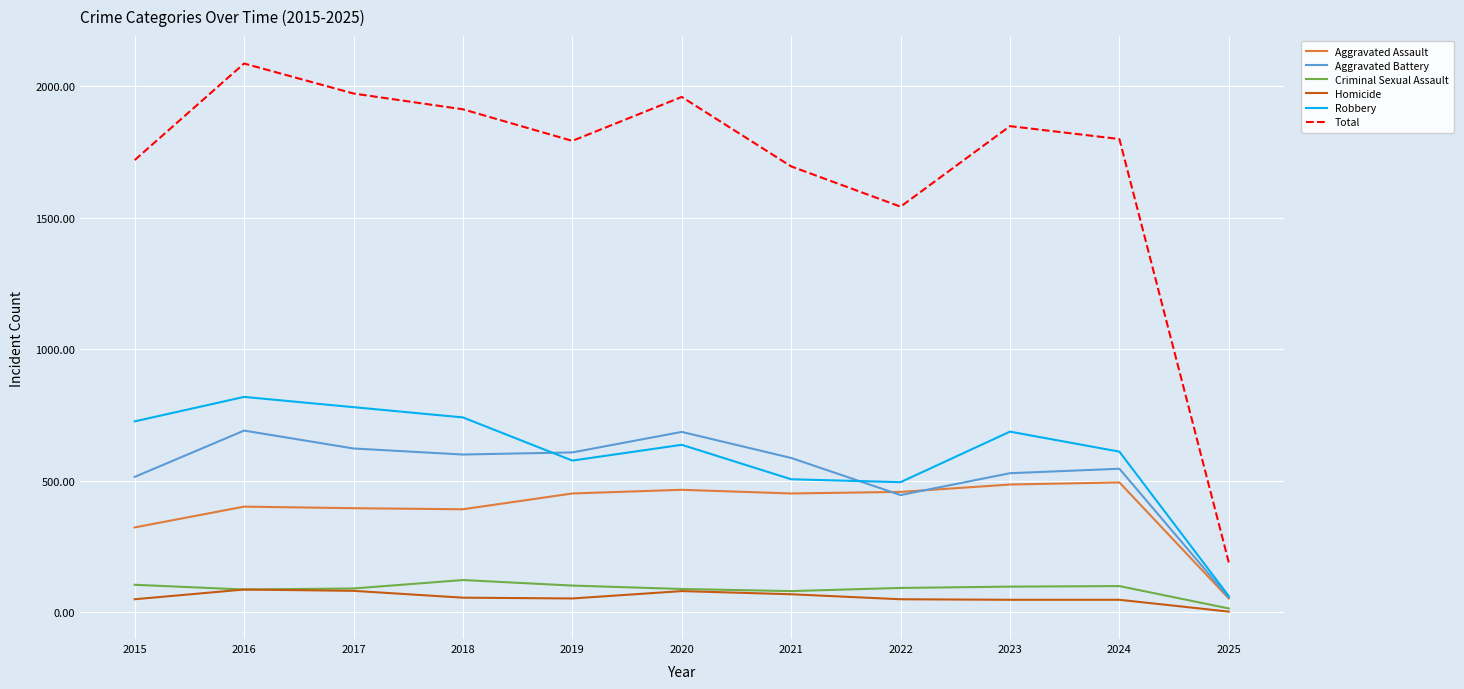

True or false: Homicide and Aggravated Assault intersect in this chart.

False